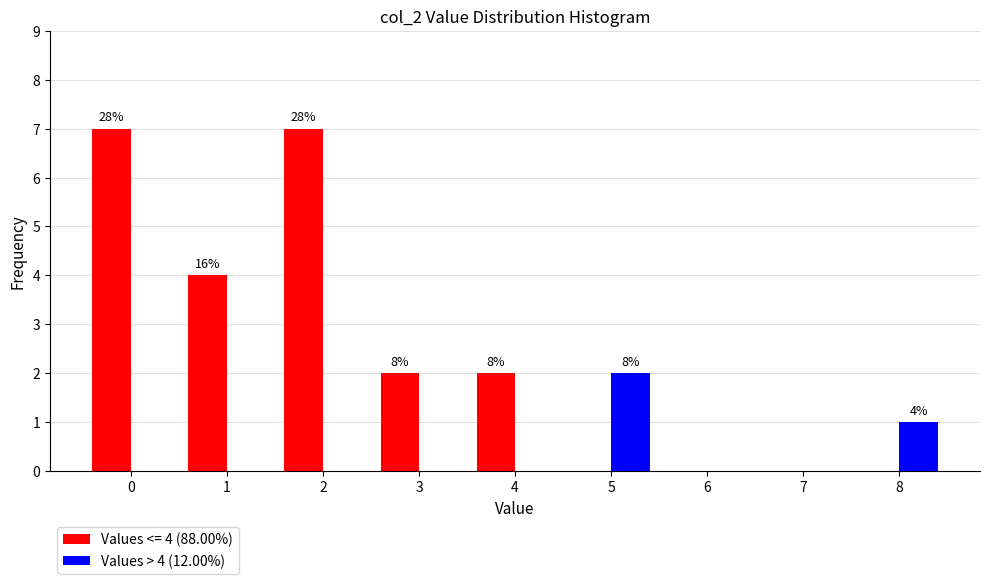

What is the greatest value displayed?

7